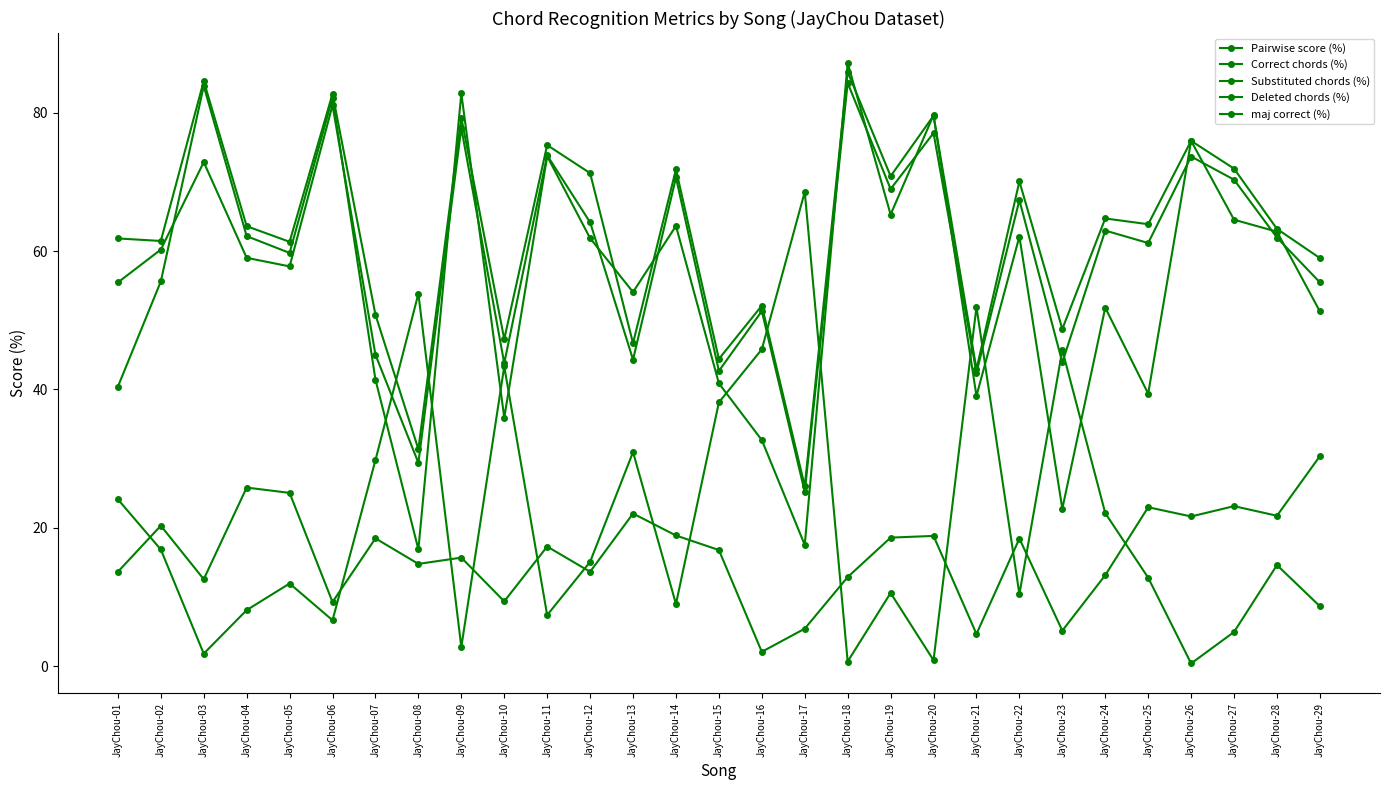

What is the difference between the maximum and minimum values in the Correct chords (%) series?

59.1